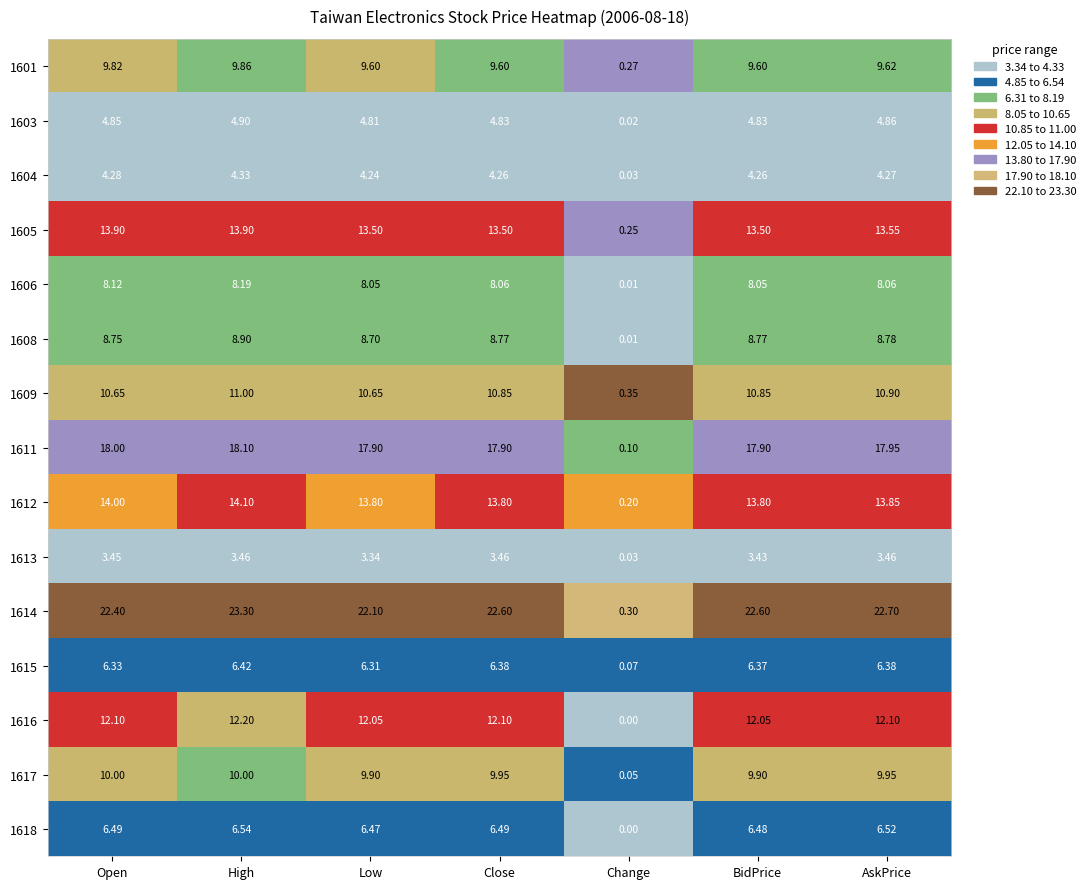

Is the value of 1604 at Open greater than the value of 1608 at Low?

No